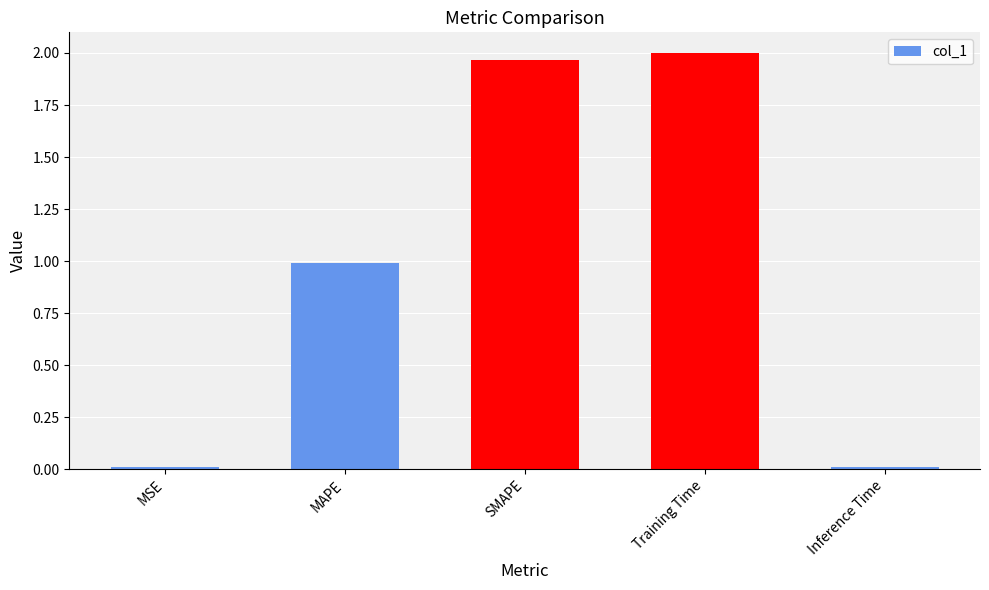

How many bars are there in total?

5